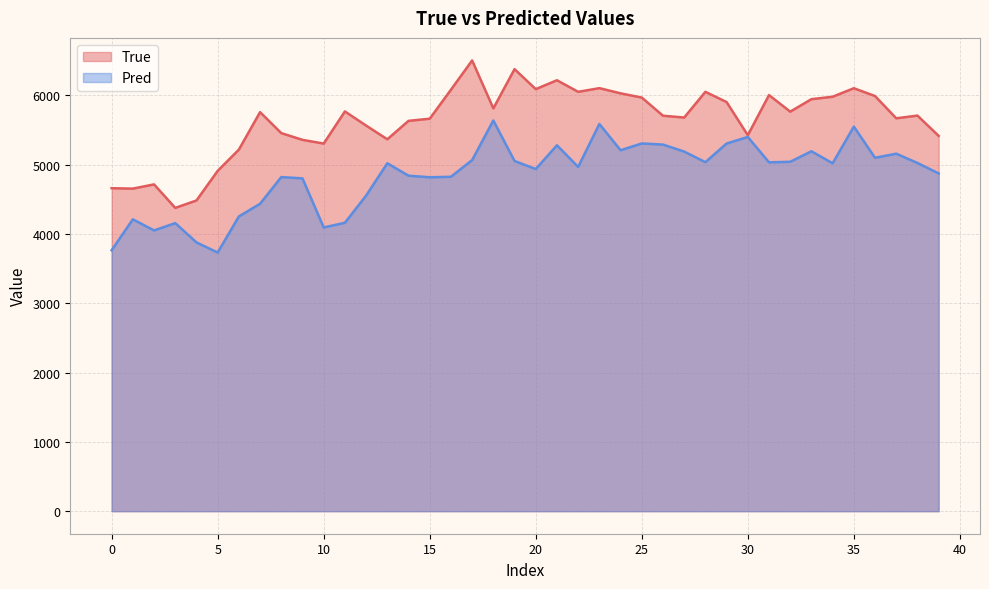

What is the minimum value for True?

4377.0